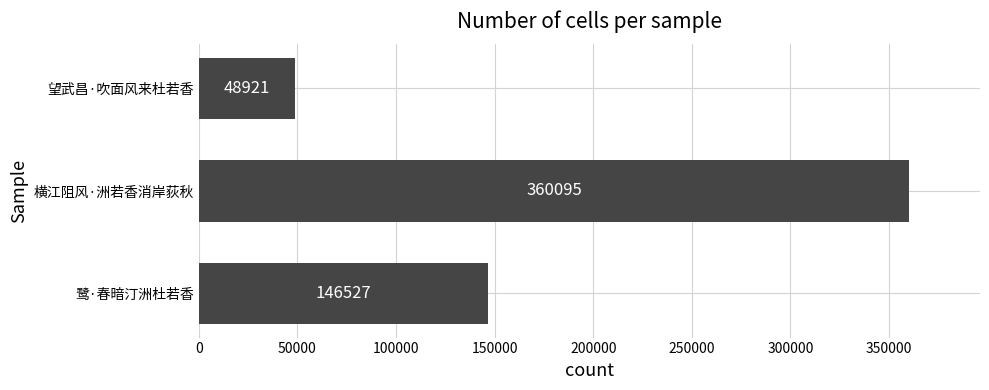

List the labels in order of value, smallest first.

望武昌·吹面风来杜若香, 鹭·春暗汀洲杜若香, 横江阻风·洲若香消岸荻秋